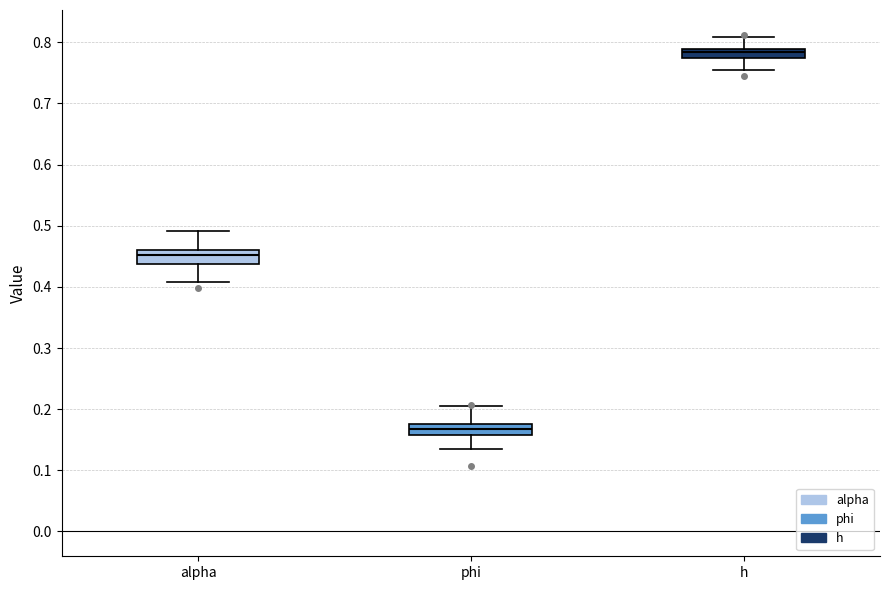

Where does the upper whisker of the box for phi end on the y-axis? The values are not printed on the chart, so give them approximately, as read against the axis.

0.20